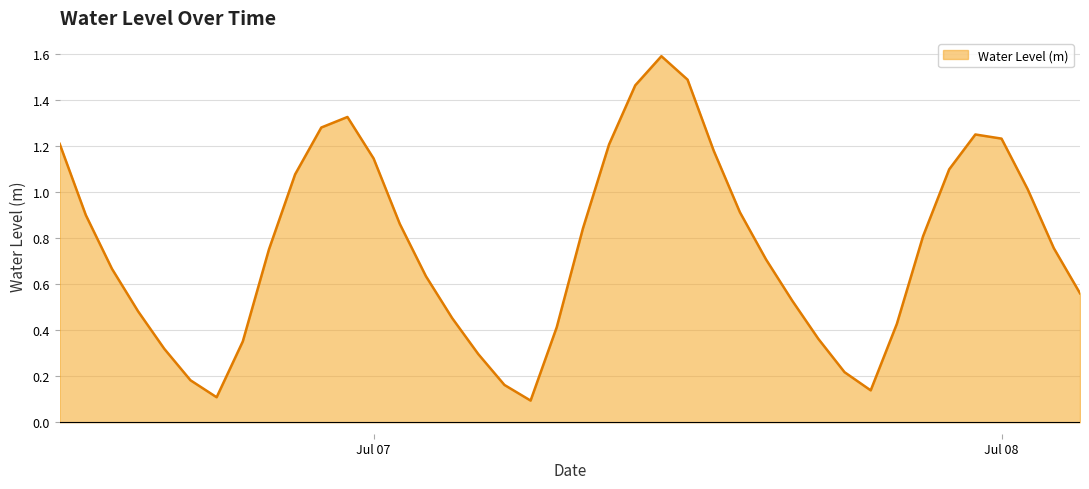

How many distinct data groups are displayed?

1